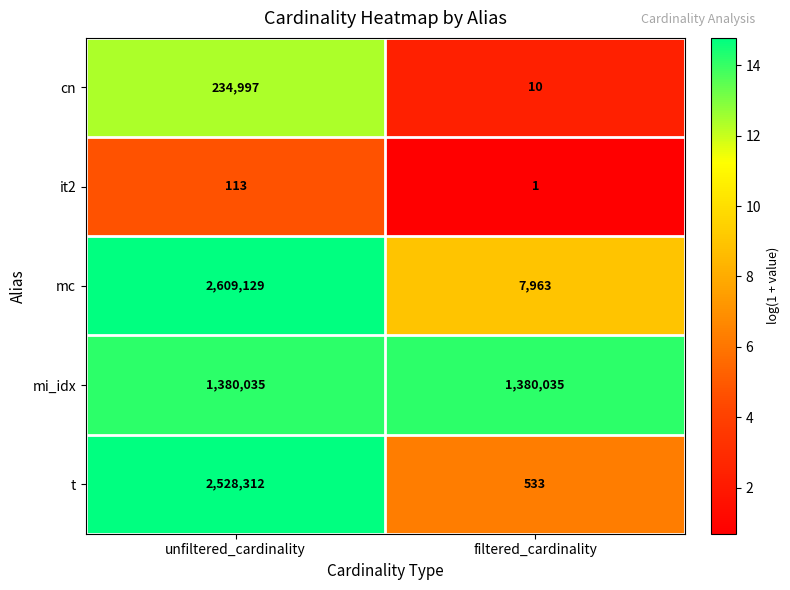

True or false: mi_idx has a value of 385409 at unfiltered_cardinality.

False